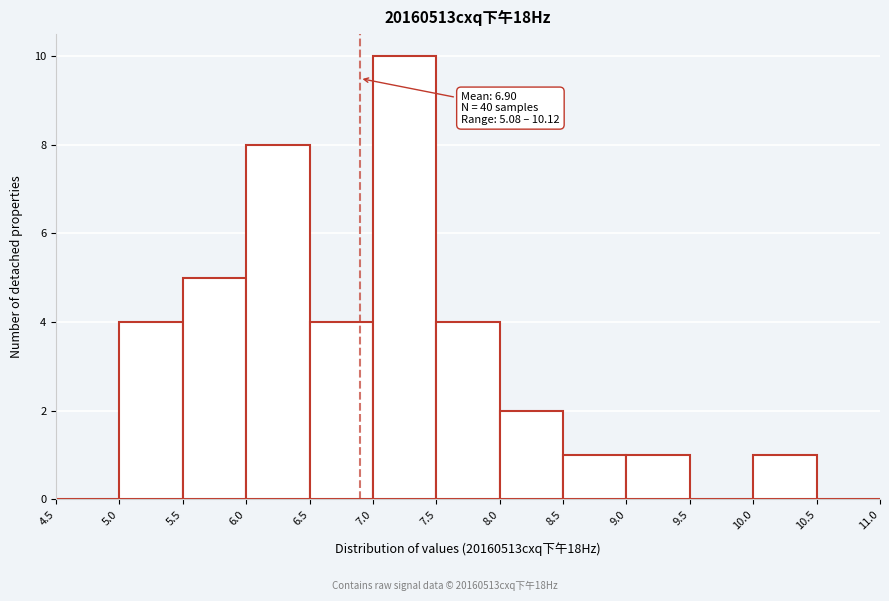

Over which range of the x-axis is the bar tallest?

7.0 to 7.5